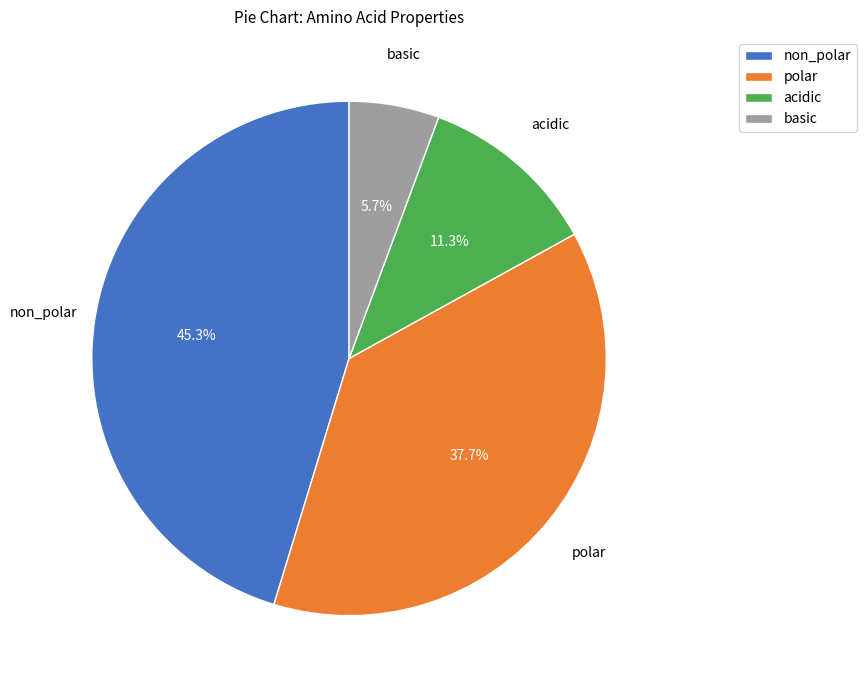

How many segments does this pie chart have?

4